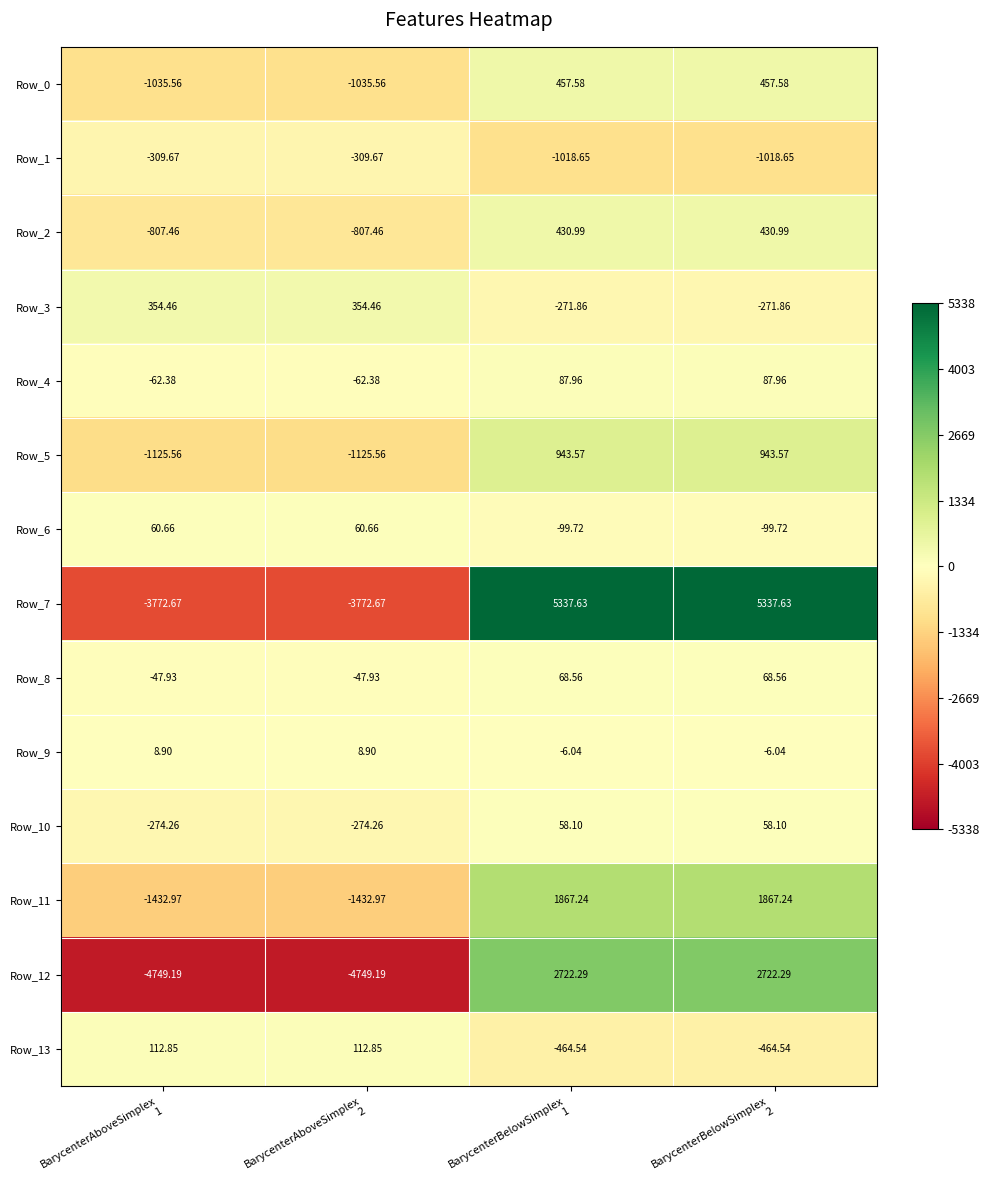

List the series in order of their peak value, highest first.

Row_7, Row_12, Row_11, Row_5, Row_0, Row_2, Row_3, Row_13, Row_4, Row_8, Row_6, Row_10, Row_9, Row_1